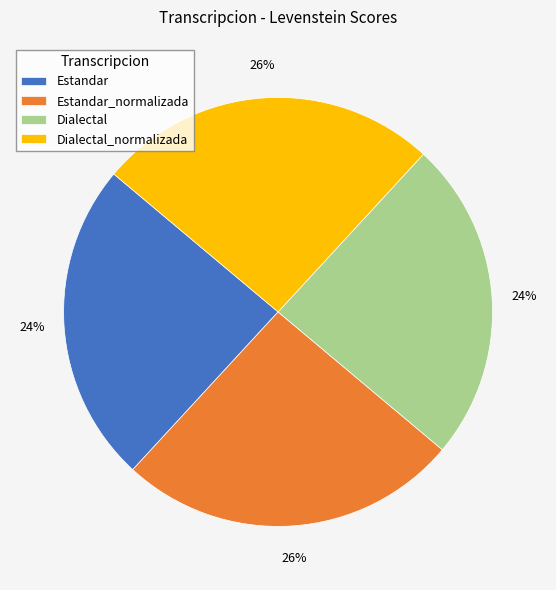

Is Estandar the majority of the pie?

No